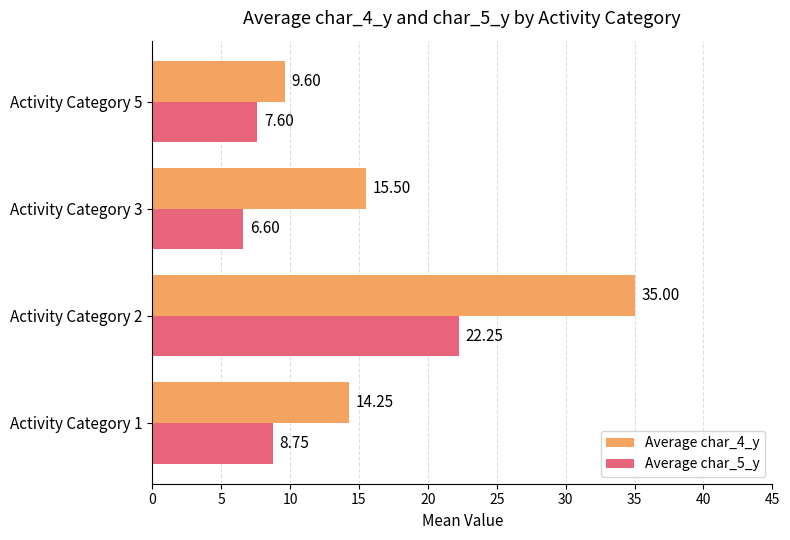

Rank the series at Activity Category 3 from lowest to highest value.

Average char_5_y, Average char_4_y